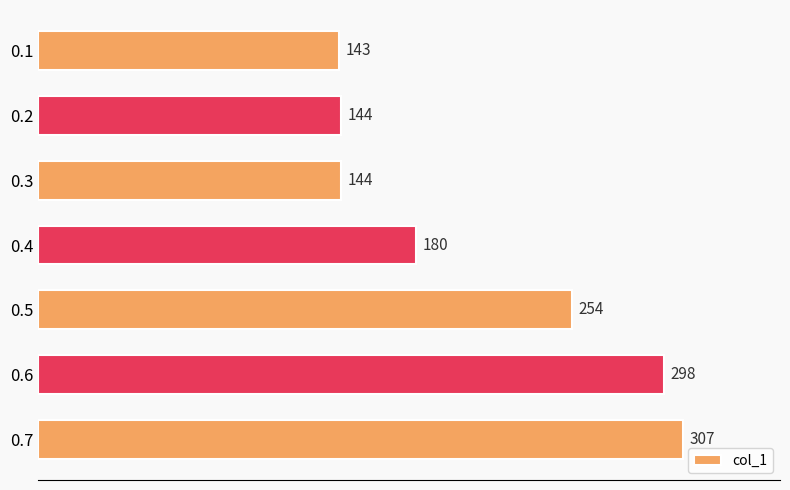

How many bars are there in total?

7